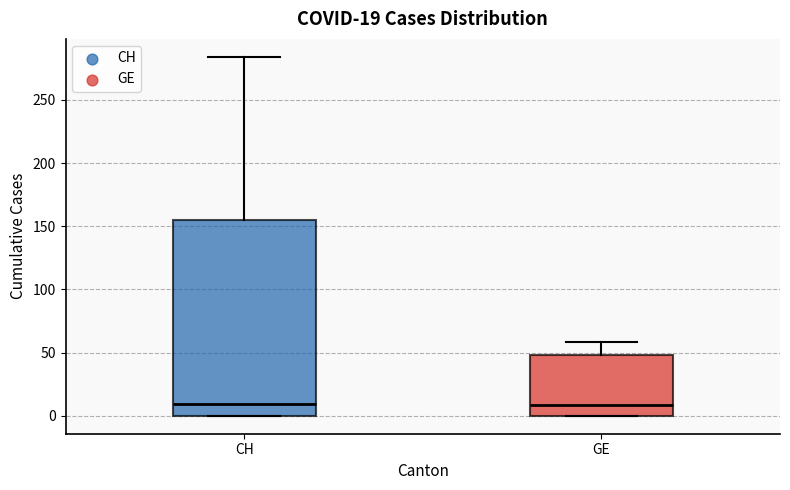

Comparing the boxes themselves (not the whiskers), which one is the tallest?

CH